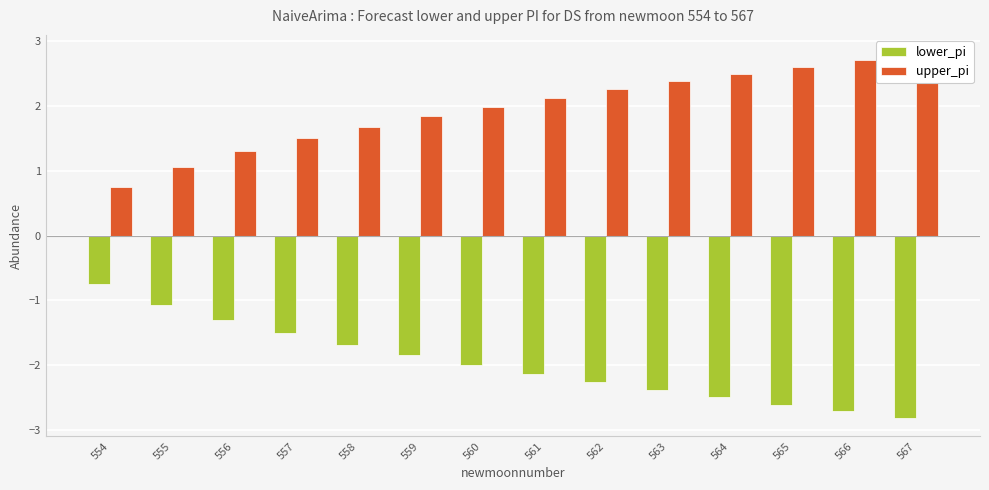

Does the chart contain any negative values?

Yes